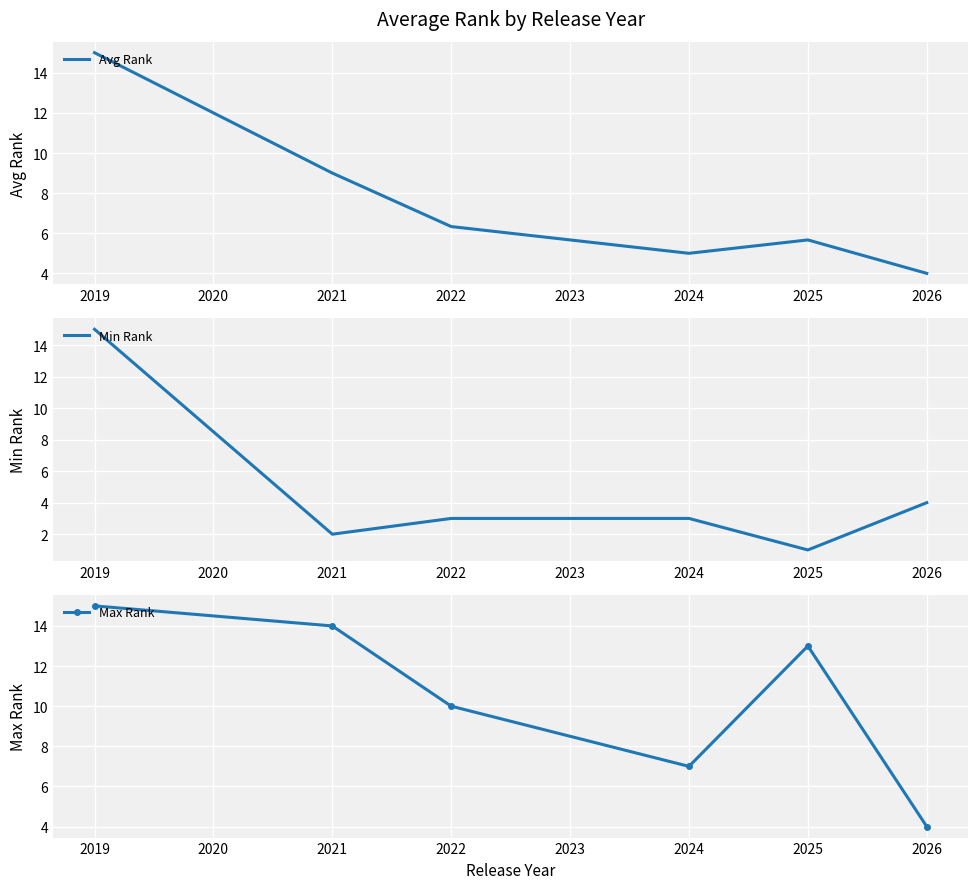

What is the value of the Max Rank point at the 3rd from the left?

10